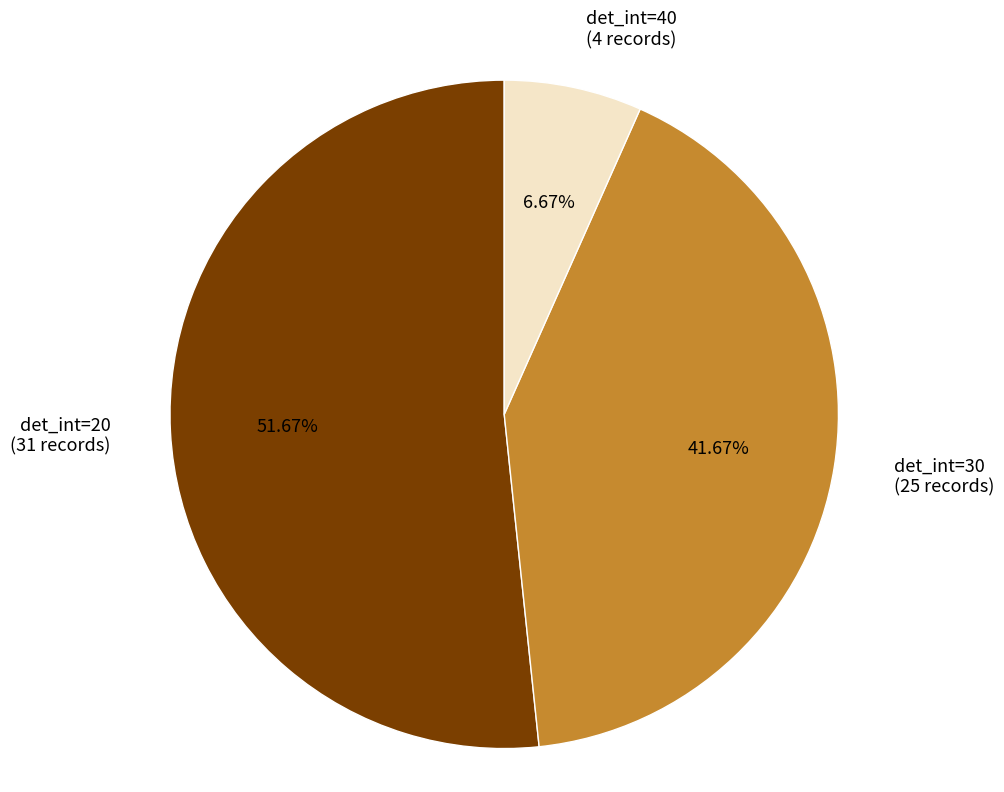

What is the largest slice in the pie chart?

det_int=20